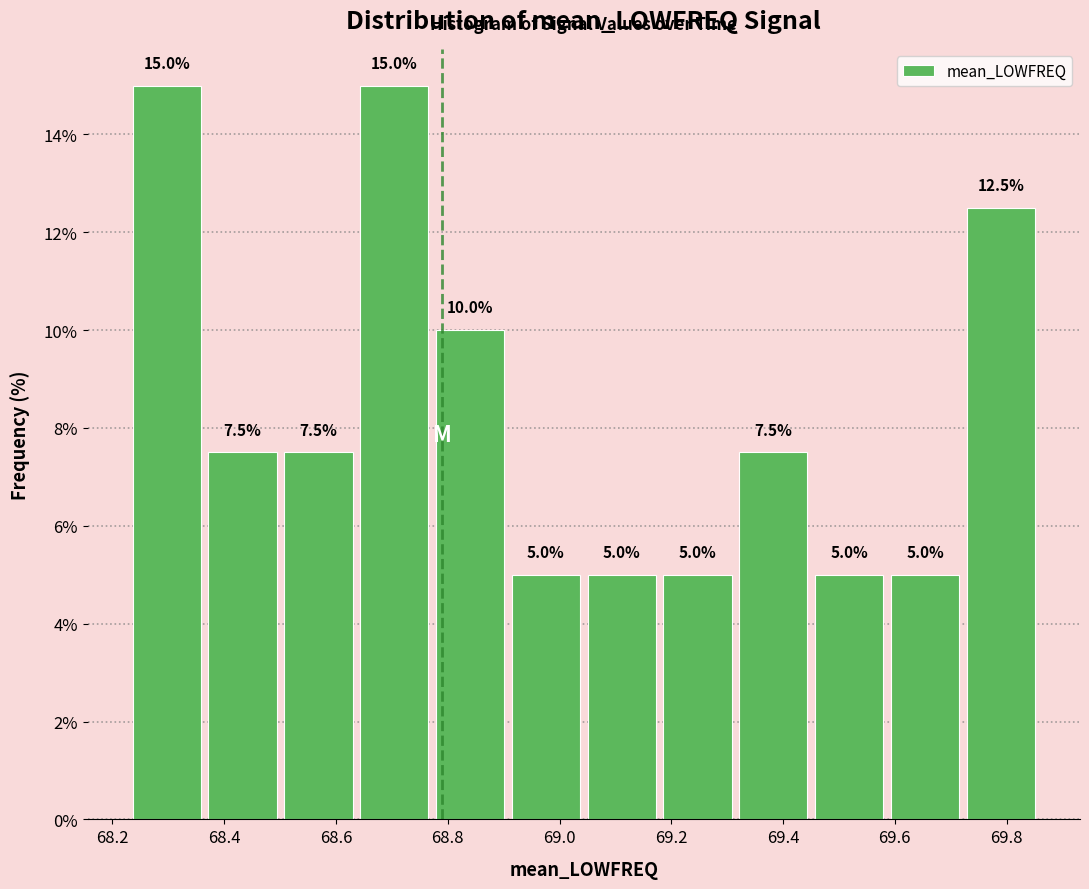

How tall is the bar that spans 68.78 to 68.90 on the x-axis? The bar edges are not printed on the chart, so give them approximately, as read against the axis.

10.0